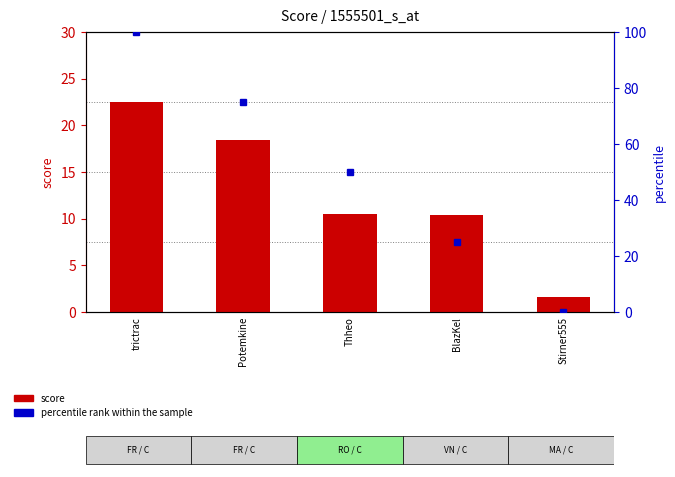

Reading left to right, transcribe all the data shown in this chart.

score: trictrac=22.5	Potemkine=18.4	Thheo=10.5	BlazKel=10.4	Stirner555=1.6
percentile rank within the sample: trictrac=100.0	Potemkine=75.0	Thheo=50.0	BlazKel=25.0	Stirner555=0.0